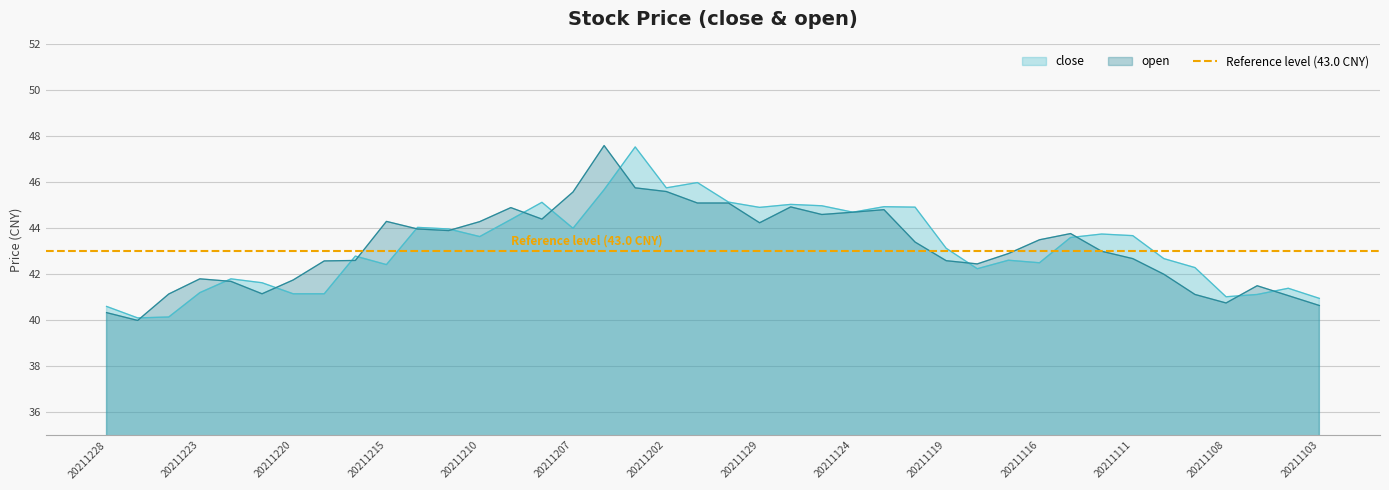

The close series shows 42.2 at 20211118. True or false?

True